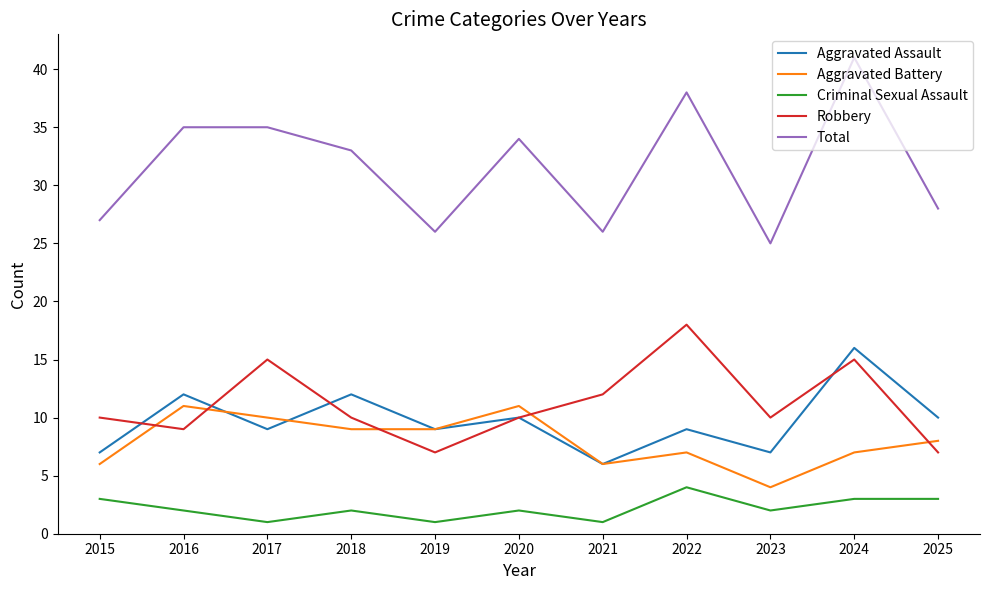

Rank the series by their maximum value, from highest to lowest.

Total, Robbery, Aggravated Assault, Aggravated Battery, Criminal Sexual Assault